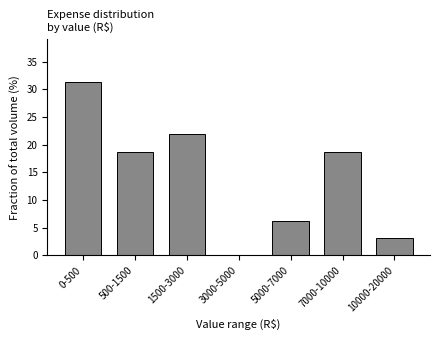

Which category has the highest value across all series?

0-500